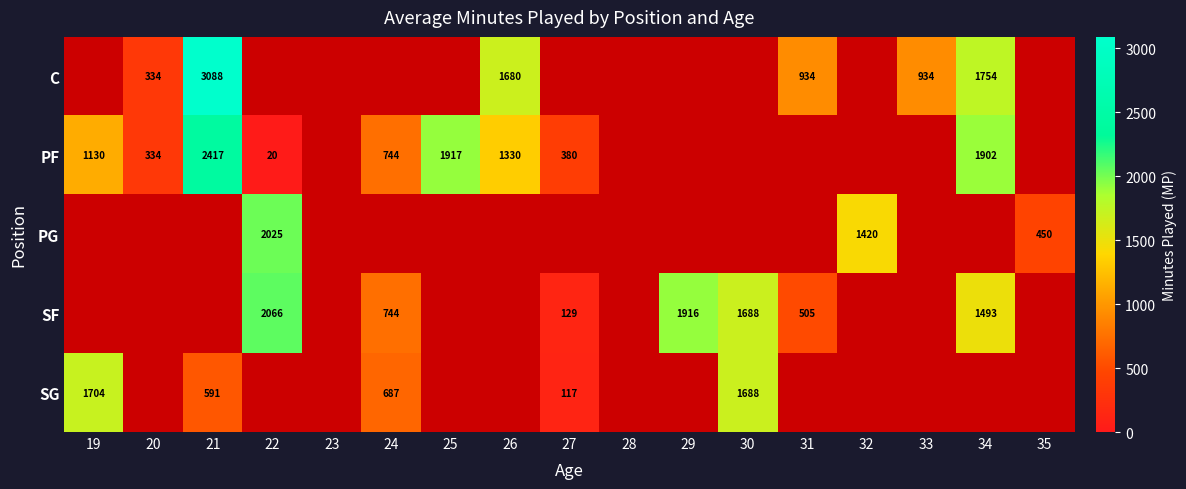

Which has a higher value, 22 or 21?

21